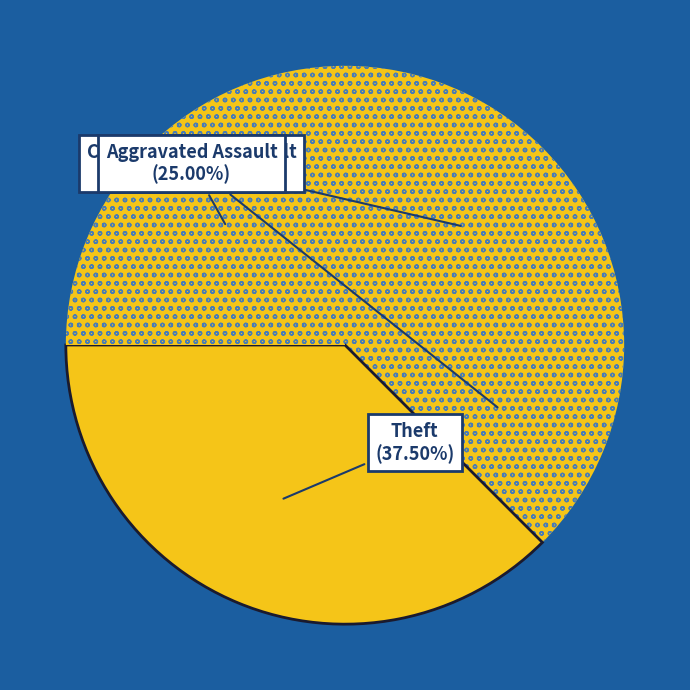

What is the ratio of the value at Criminal Sexual Assault to the value at Aggravated Assault?

0.5